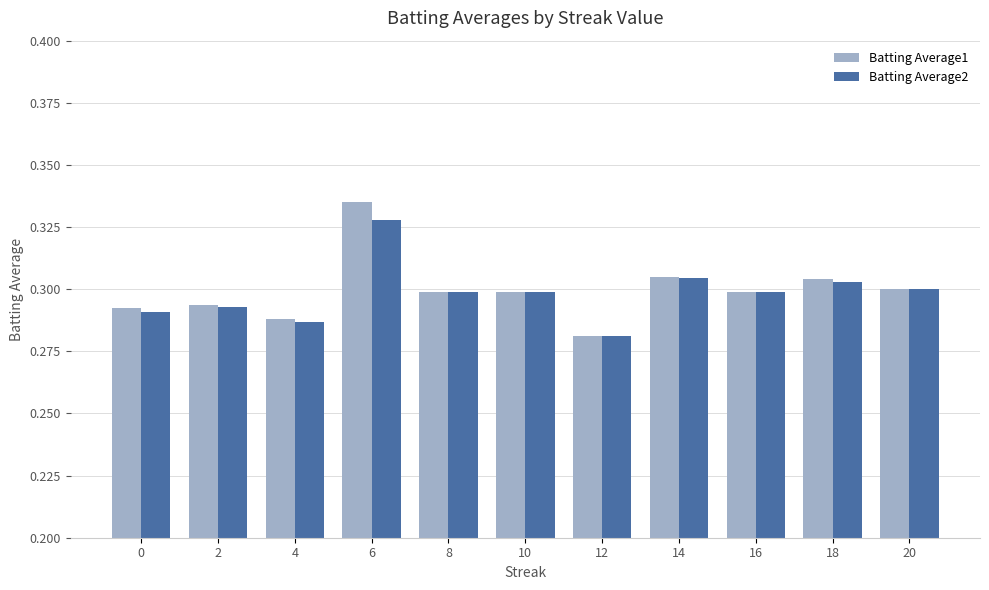

Is it true that Batting Average1 equals 0.3 at 18?

True